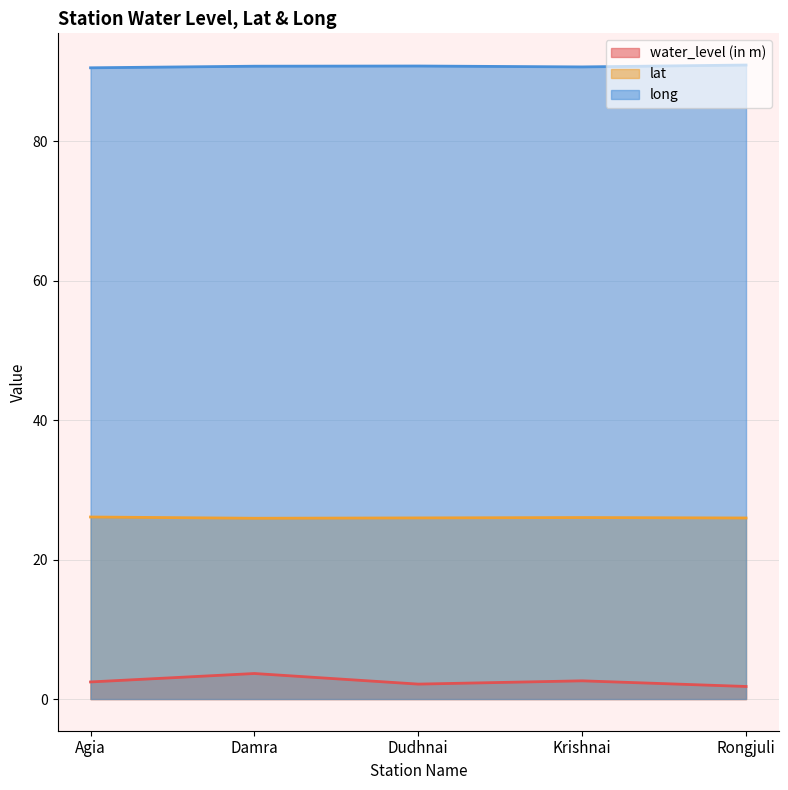

True or false: long has more than 2 interior local peaks.

False